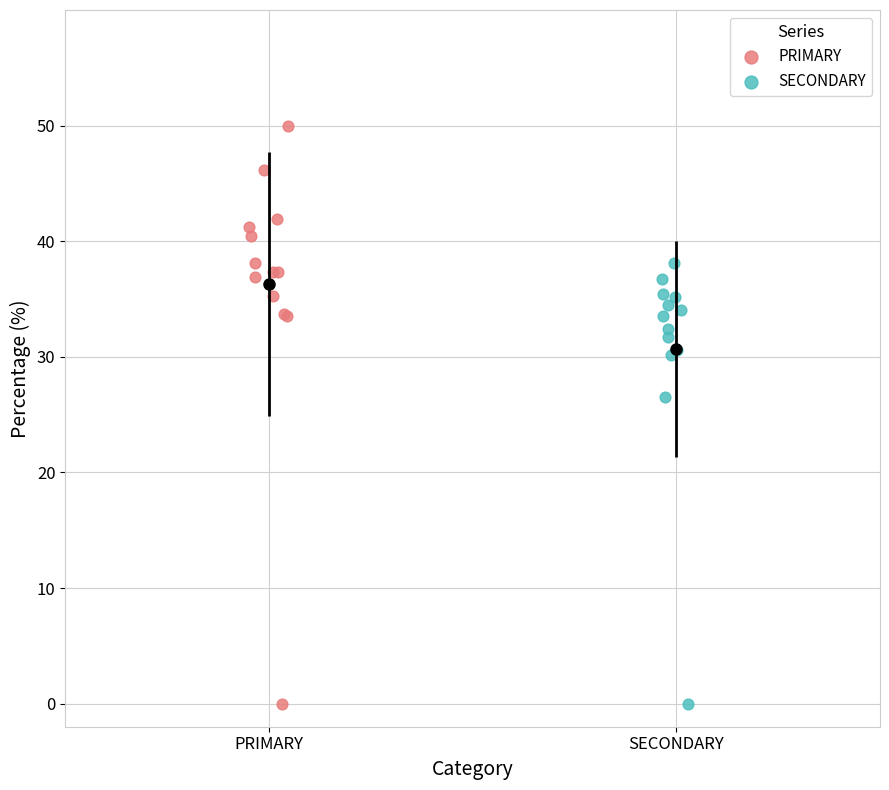

Which series has the widest spread of Y values?

PRIMARY